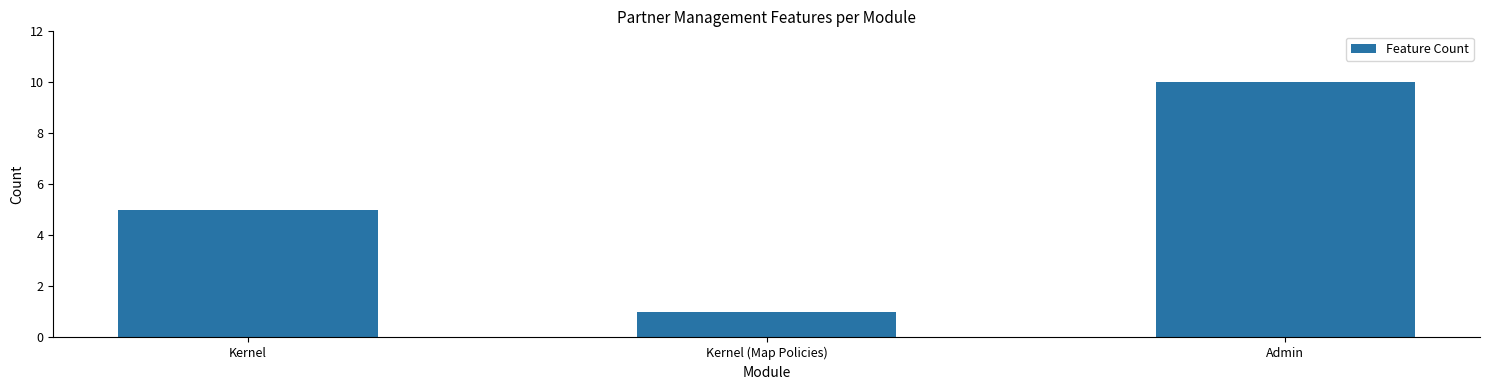

How many values are between 1 and 10?

3